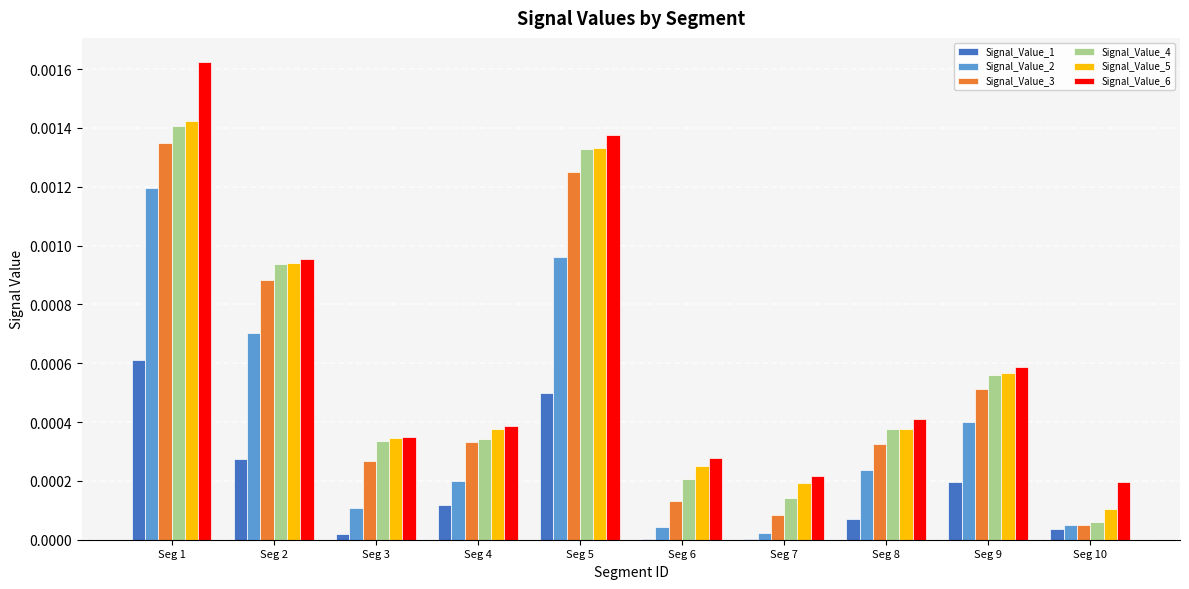

What are all the series names shown in the legend?

Signal_Value_1, Signal_Value_2, Signal_Value_3, Signal_Value_4, Signal_Value_5, Signal_Value_6